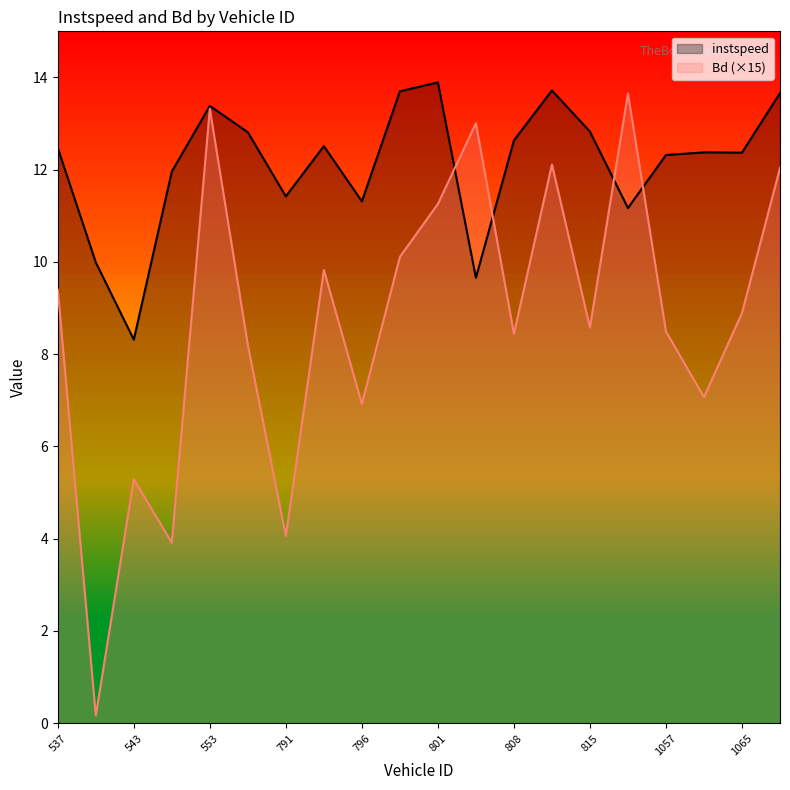

What is the value of the Bd point at the 11th from the left?

11.3